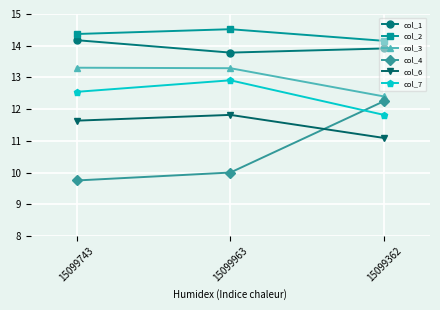

True or false: col_6 has a value of 11.1 at 15099362.

True